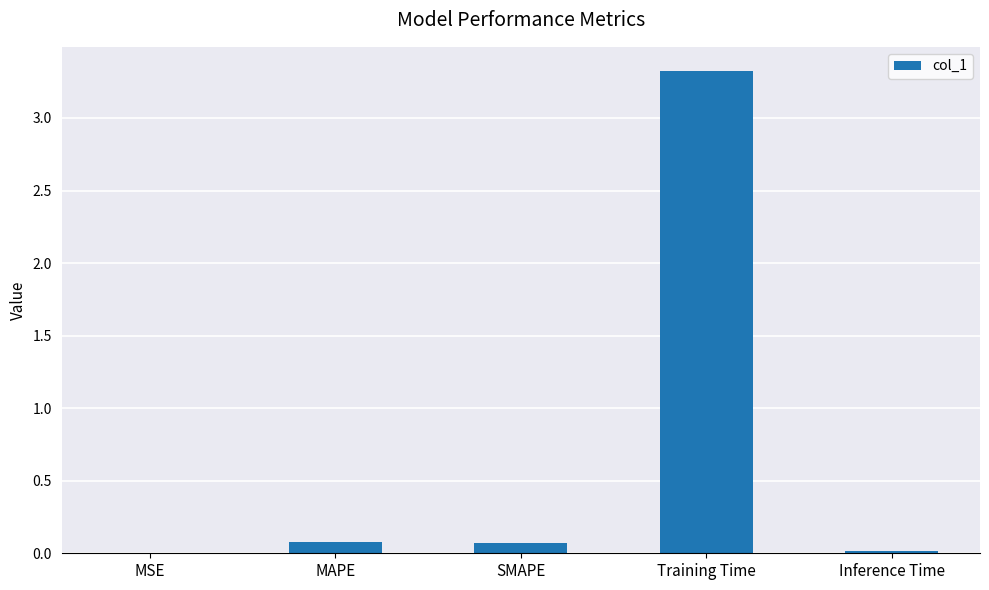

The value at Training Time is 5.6. True or false?

False